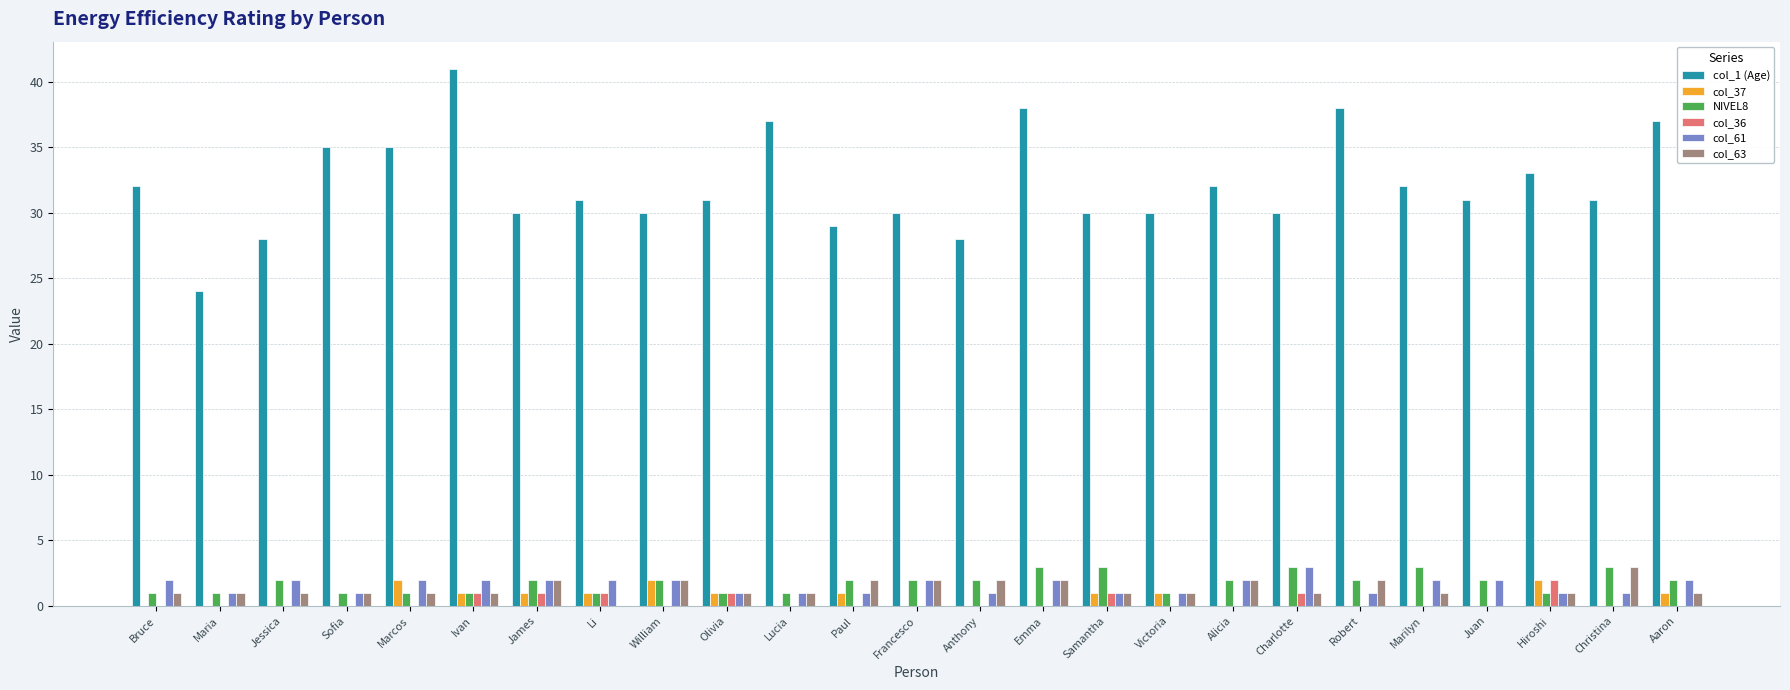

The value of col_37 at James is 1. True or false?

True